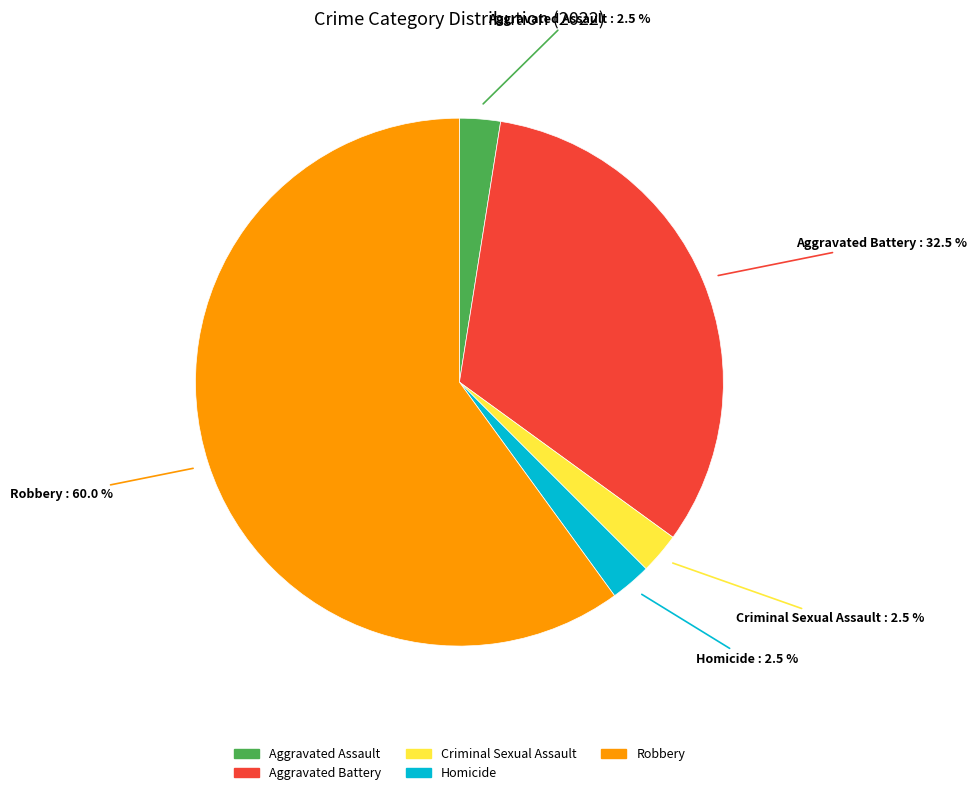

Does Robbery represent more than half of the total?

Yes